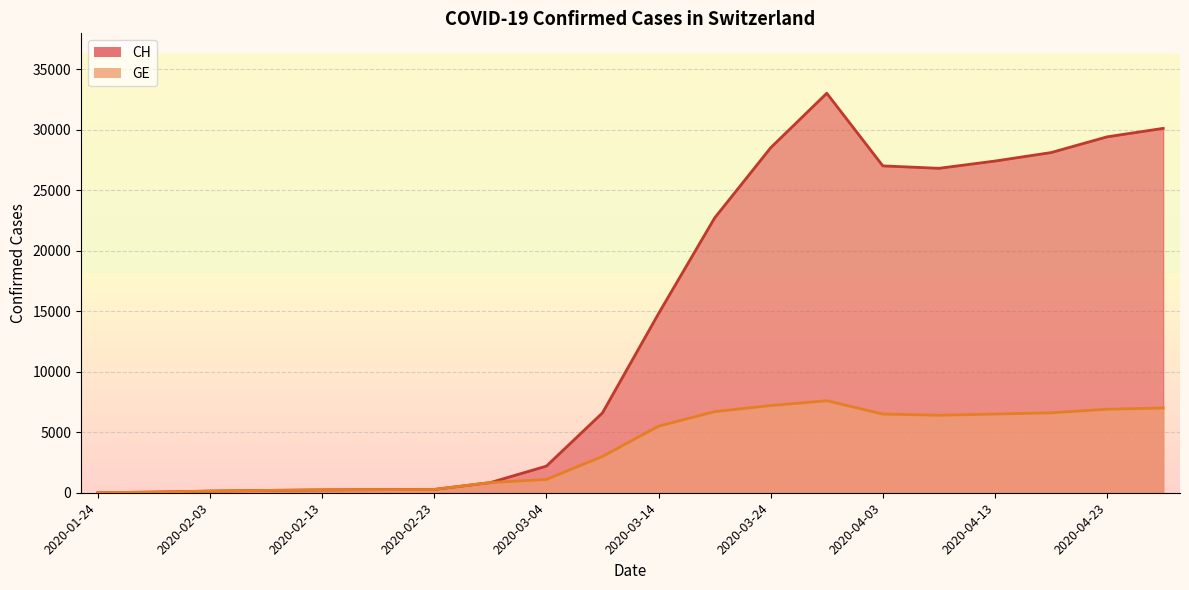

What is the label of the 6th point from the right?

2020-04-03